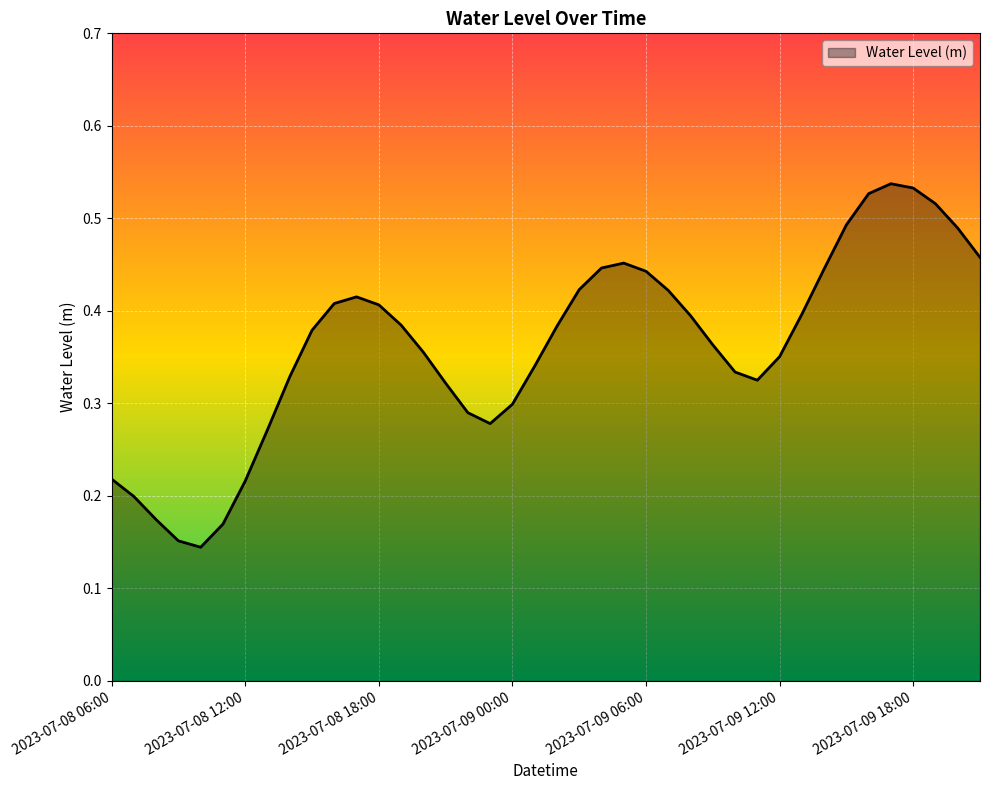

Rank the categories by value from lowest to highest.

2023-07-08 10:00, 2023-07-08 09:00, 2023-07-08 11:00, 2023-07-08 08:00, 2023-07-08 07:00, 2023-07-08 12:00, 2023-07-08 06:00, 2023-07-08 13:00, 2023-07-08 23:00, 2023-07-08 22:00, 2023-07-09 00:00, 2023-07-08 21:00, 2023-07-09 11:00, 2023-07-08 14:00, 2023-07-09 10:00, 2023-07-09 01:00, 2023-07-09 12:00, 2023-07-08 20:00, 2023-07-09 09:00, 2023-07-08 15:00, 2023-07-09 02:00, 2023-07-08 19:00, 2023-07-09 08:00, 2023-07-09 13:00, 2023-07-08 18:00, 2023-07-08 16:00, 2023-07-08 17:00, 2023-07-09 07:00, 2023-07-09 03:00, 2023-07-09 06:00, 2023-07-09 14:00, 2023-07-09 04:00, 2023-07-09 05:00, 2023-07-09 21:00, 2023-07-09 20:00, 2023-07-09 15:00, 2023-07-09 19:00, 2023-07-09 16:00, 2023-07-09 18:00, 2023-07-09 17:00